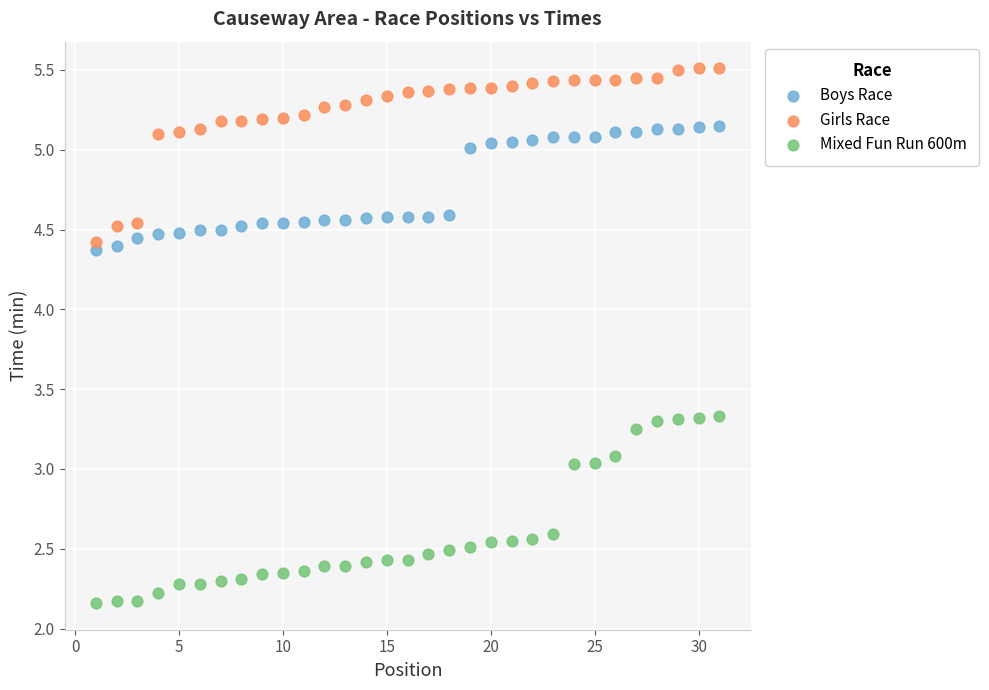

Which series reaches the minimum Y coordinate?

Mixed Fun Run 600m